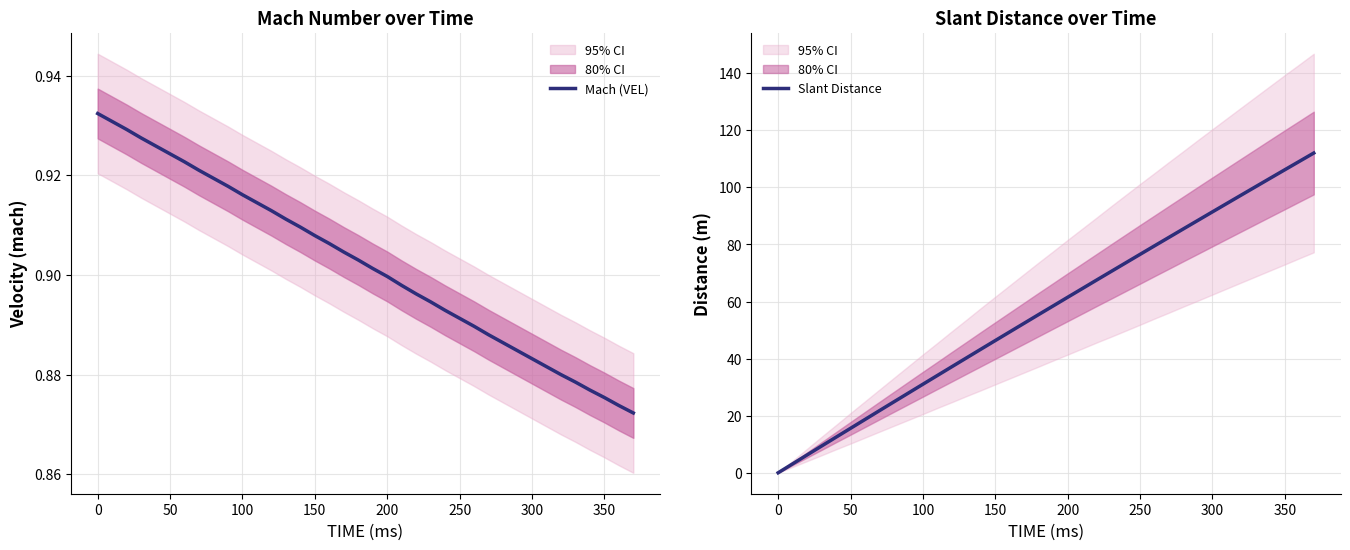

Is it true that Slant Distance equals 24.3 at 50?

False